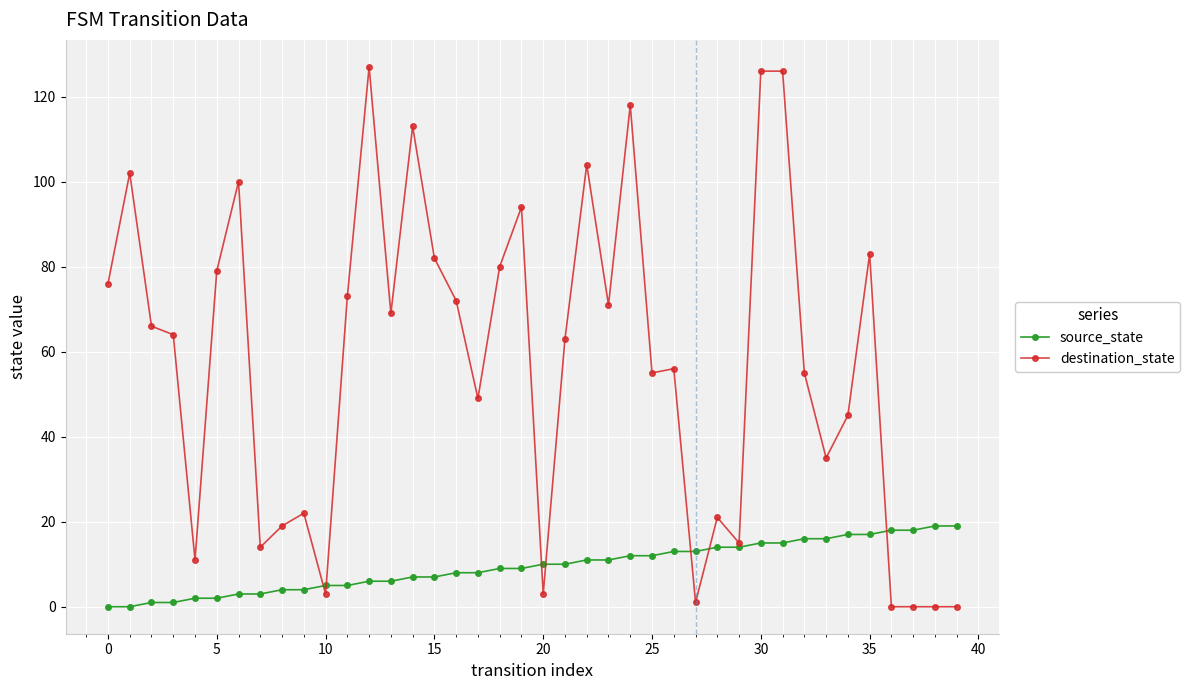

List the series in order of their peak value, highest first.

destination_state, source_state